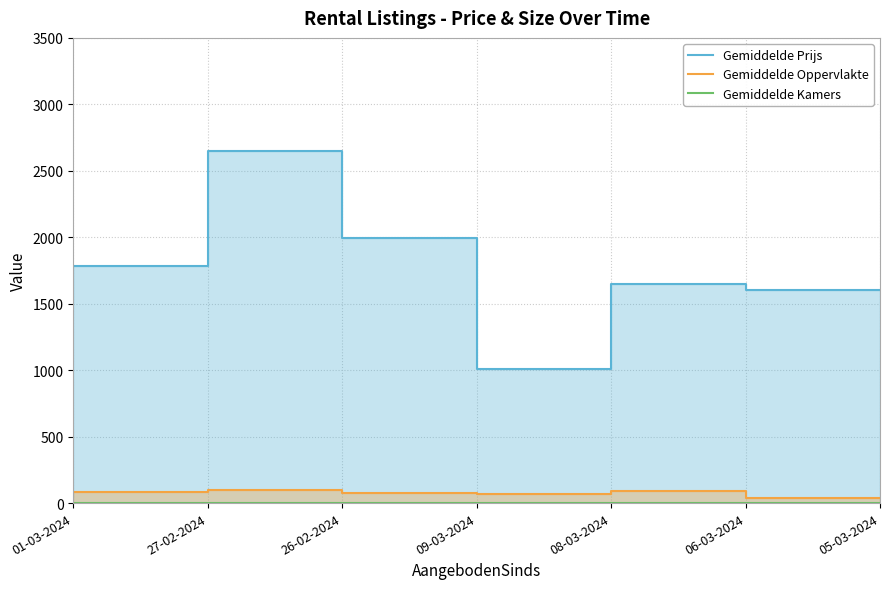

How many data points in Gemiddelde Prijs are above 1648?

3